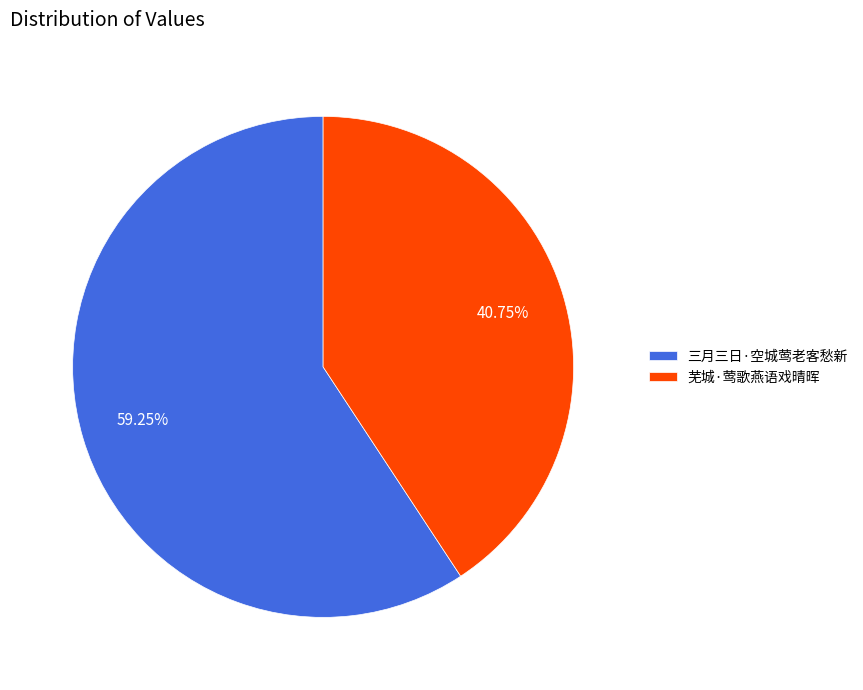

The 芜城·莺歌燕语戏晴晖 slice represents 29% of the pie. True or false?

False